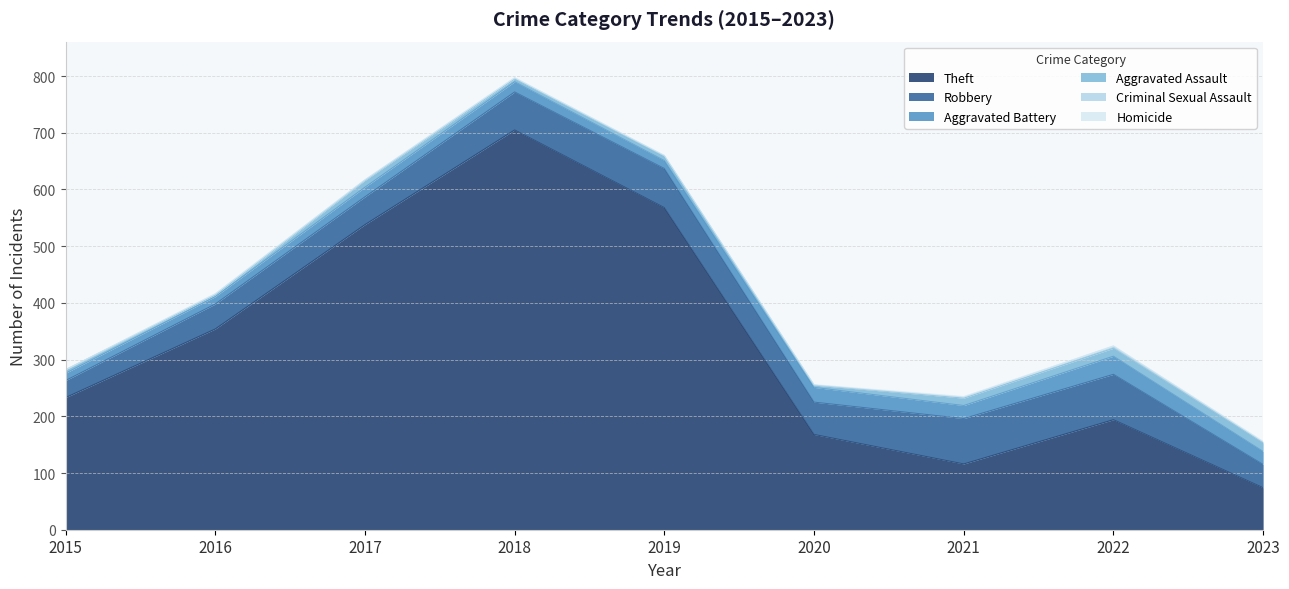

Which category has the lowest value in the Aggravated Assault series?

2016